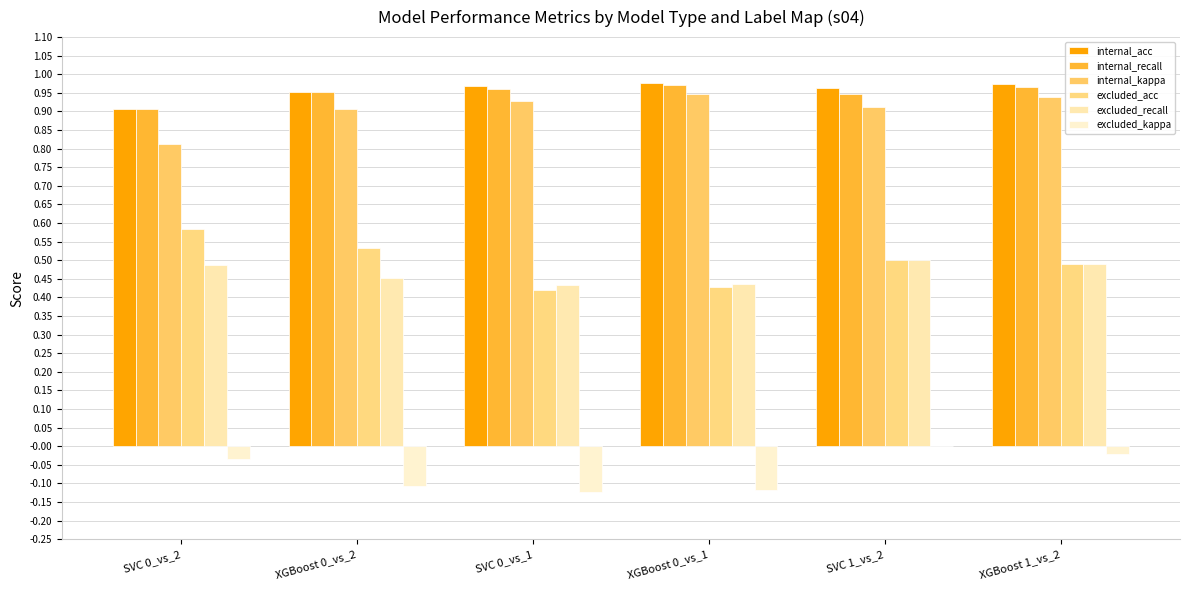

Are the bars horizontal?

No